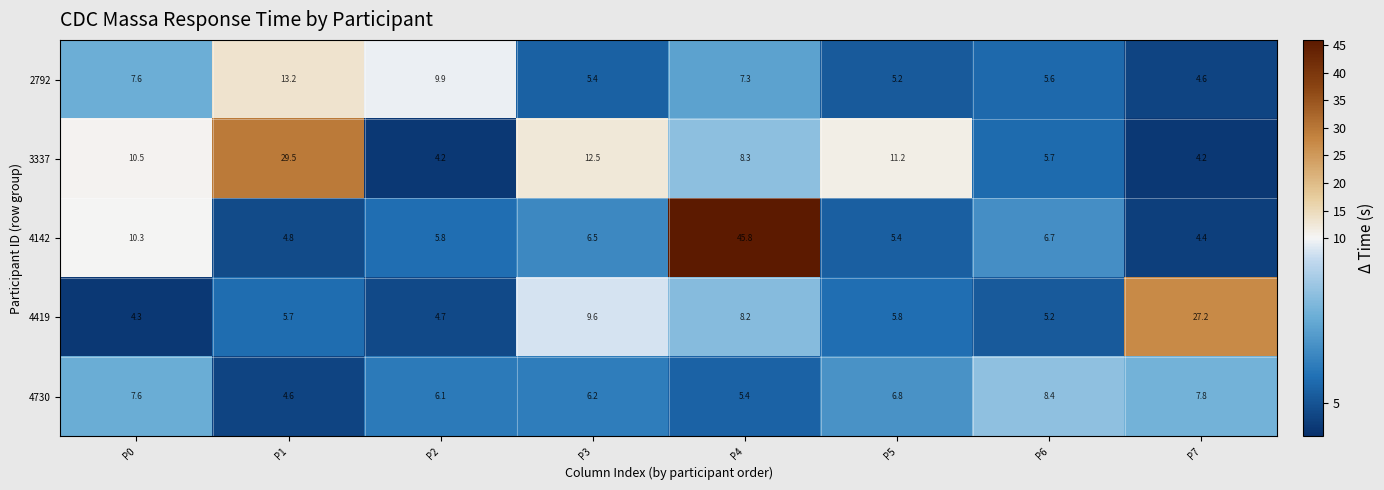

What is the total value across all series at P1?

57.8